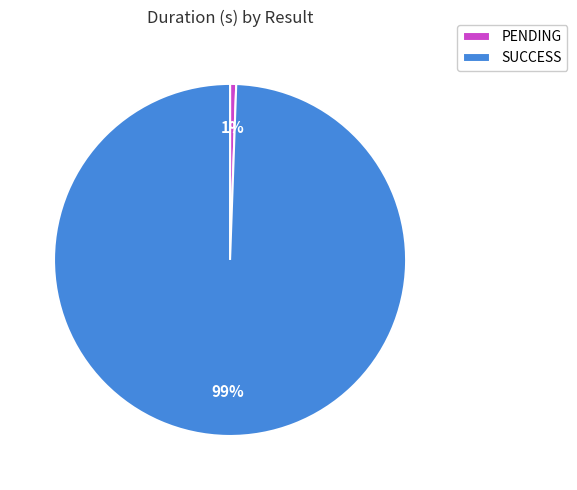

Count the number of slices in the pie.

2